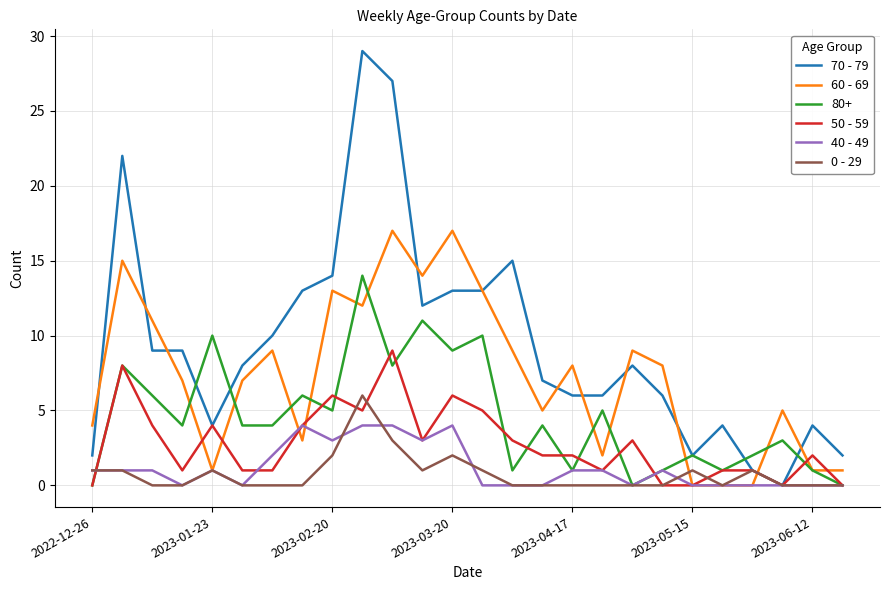

List the series in order of their peak value, highest first.

70 - 79, 60 - 69, 80+, 50 - 59, 0 - 29, 40 - 49